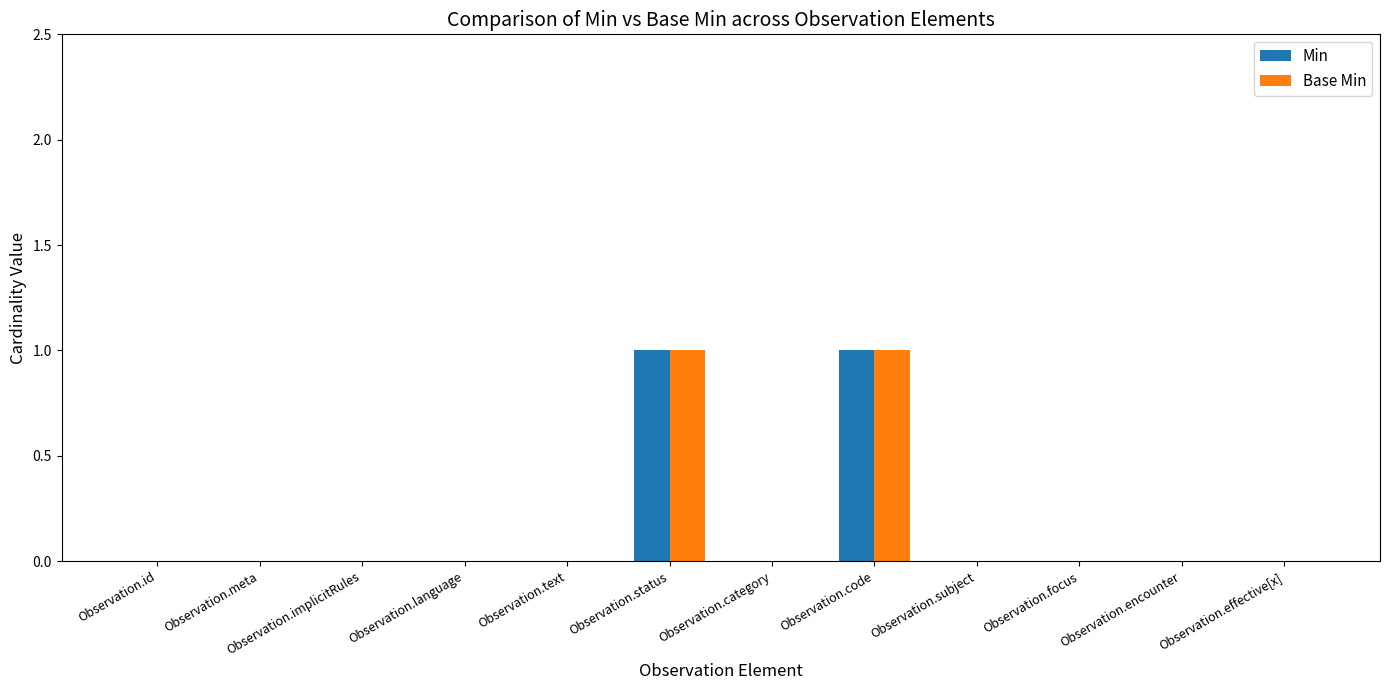

True or false: Min has a value of 1 at Observation.implicitRules.

False